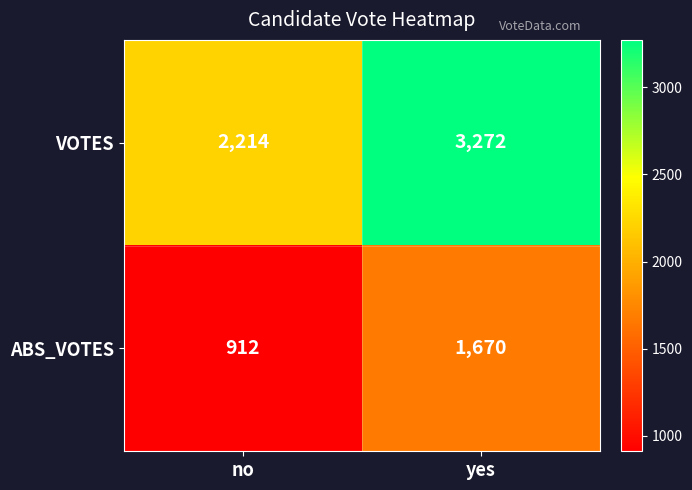

True or false: ABS_VOTES has a value of 1474 at no.

False